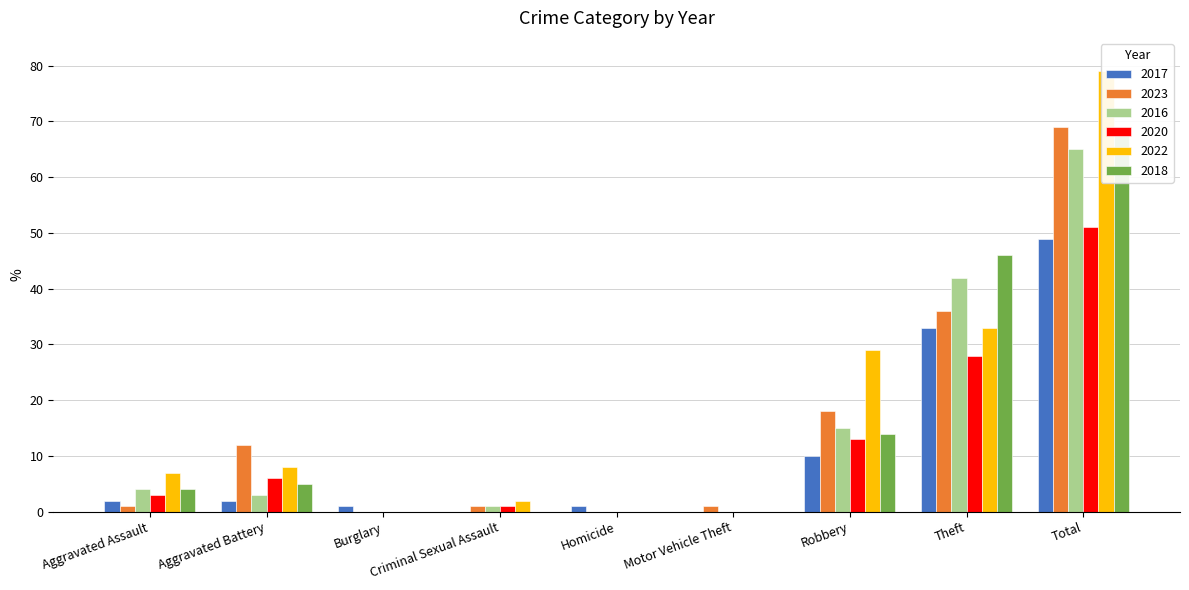

What position from the left is Aggravated Assault?

1